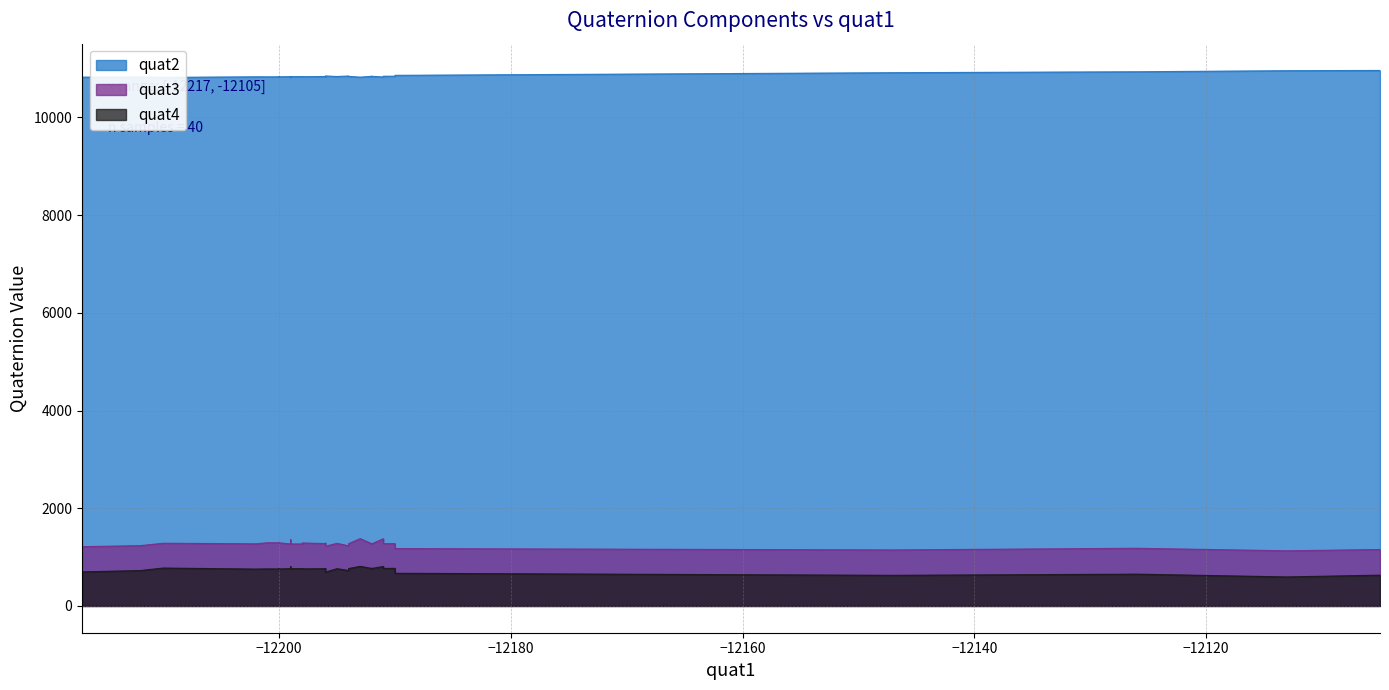

True or false: quat2 has a value of 16620 at 35.

False